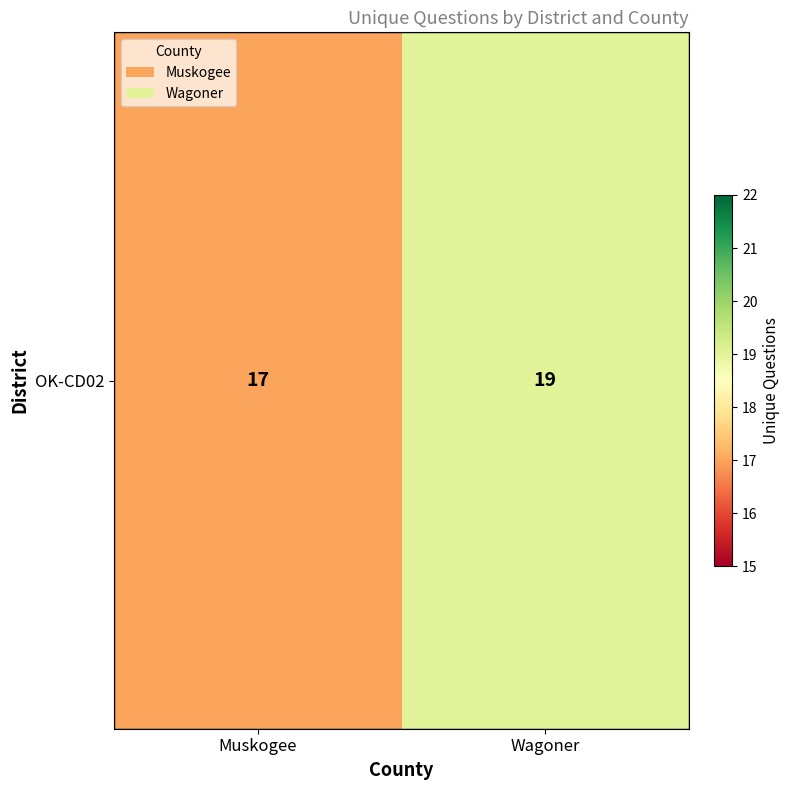

True or false: the data shows 19 at Wagoner.

True